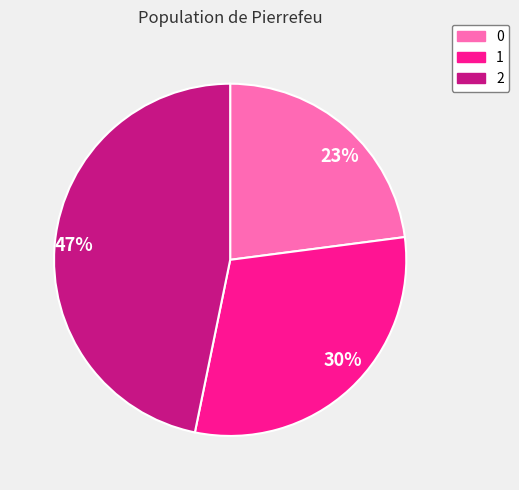

Is it true that 0 is 23% of the pie?

True